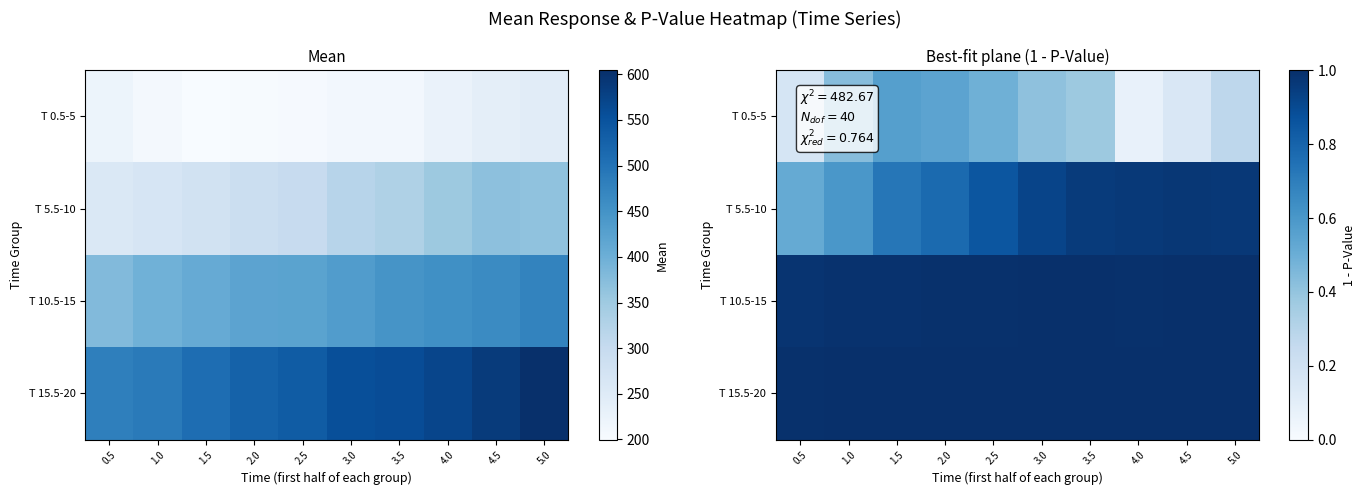

What is the highest value of the T 5.5-10 series?

1.0